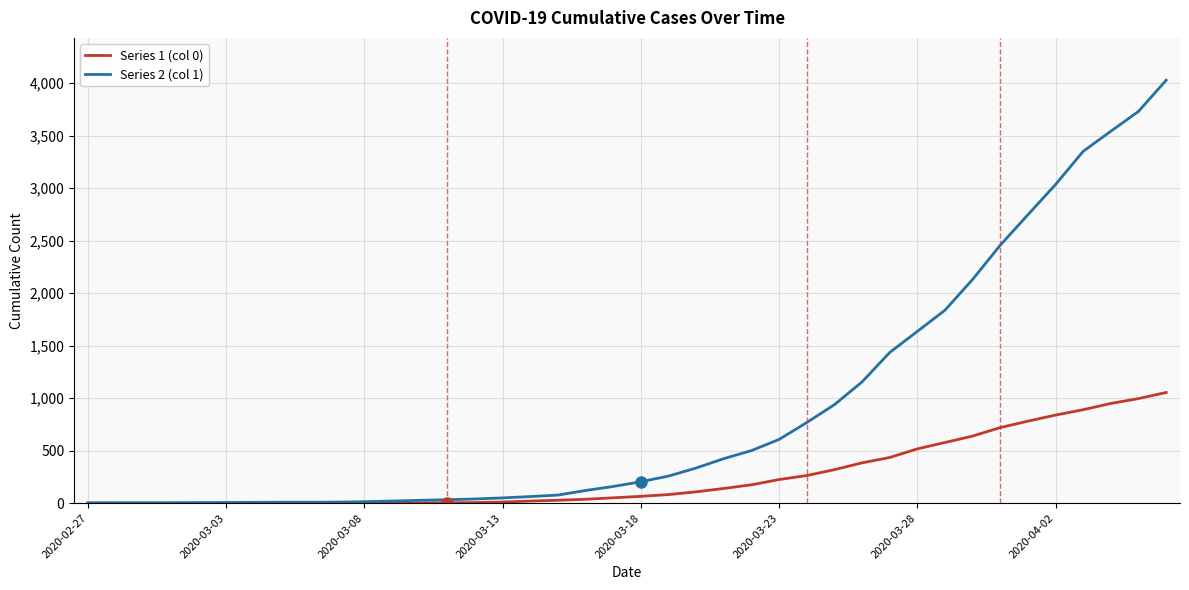

List the series in order of their peak value, highest first.

Series 2 (col 1), Series 1 (col 0)